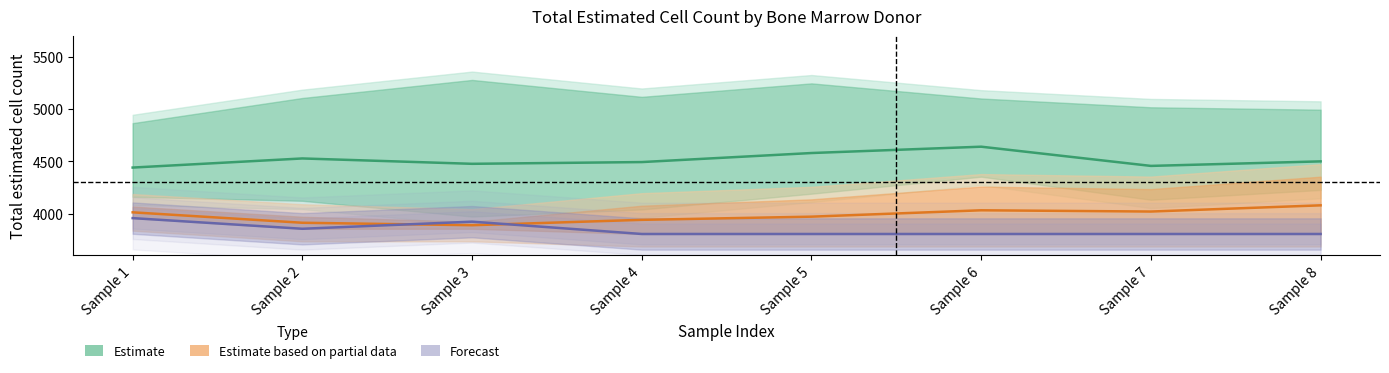

What is the difference between the highest and lowest values at Sample 2?

673.7